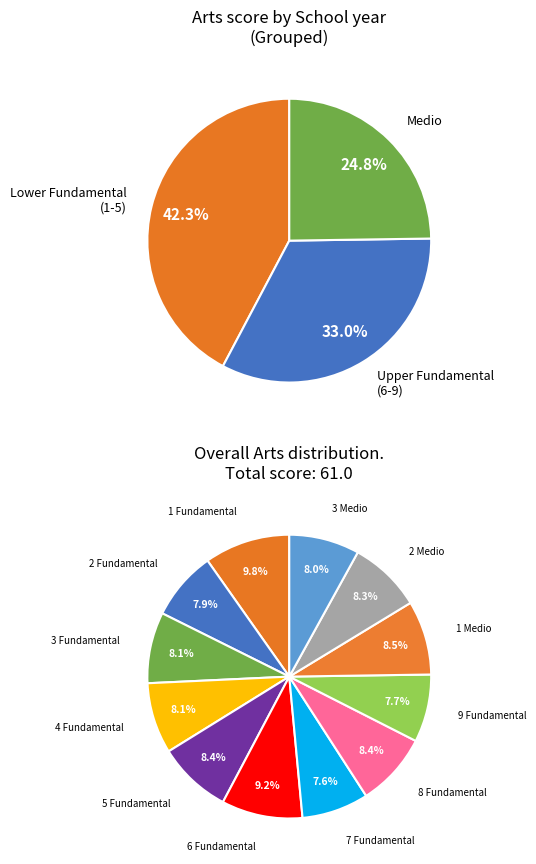

What is the total percentage of 2 Medio and 1 Medio?

16.7%